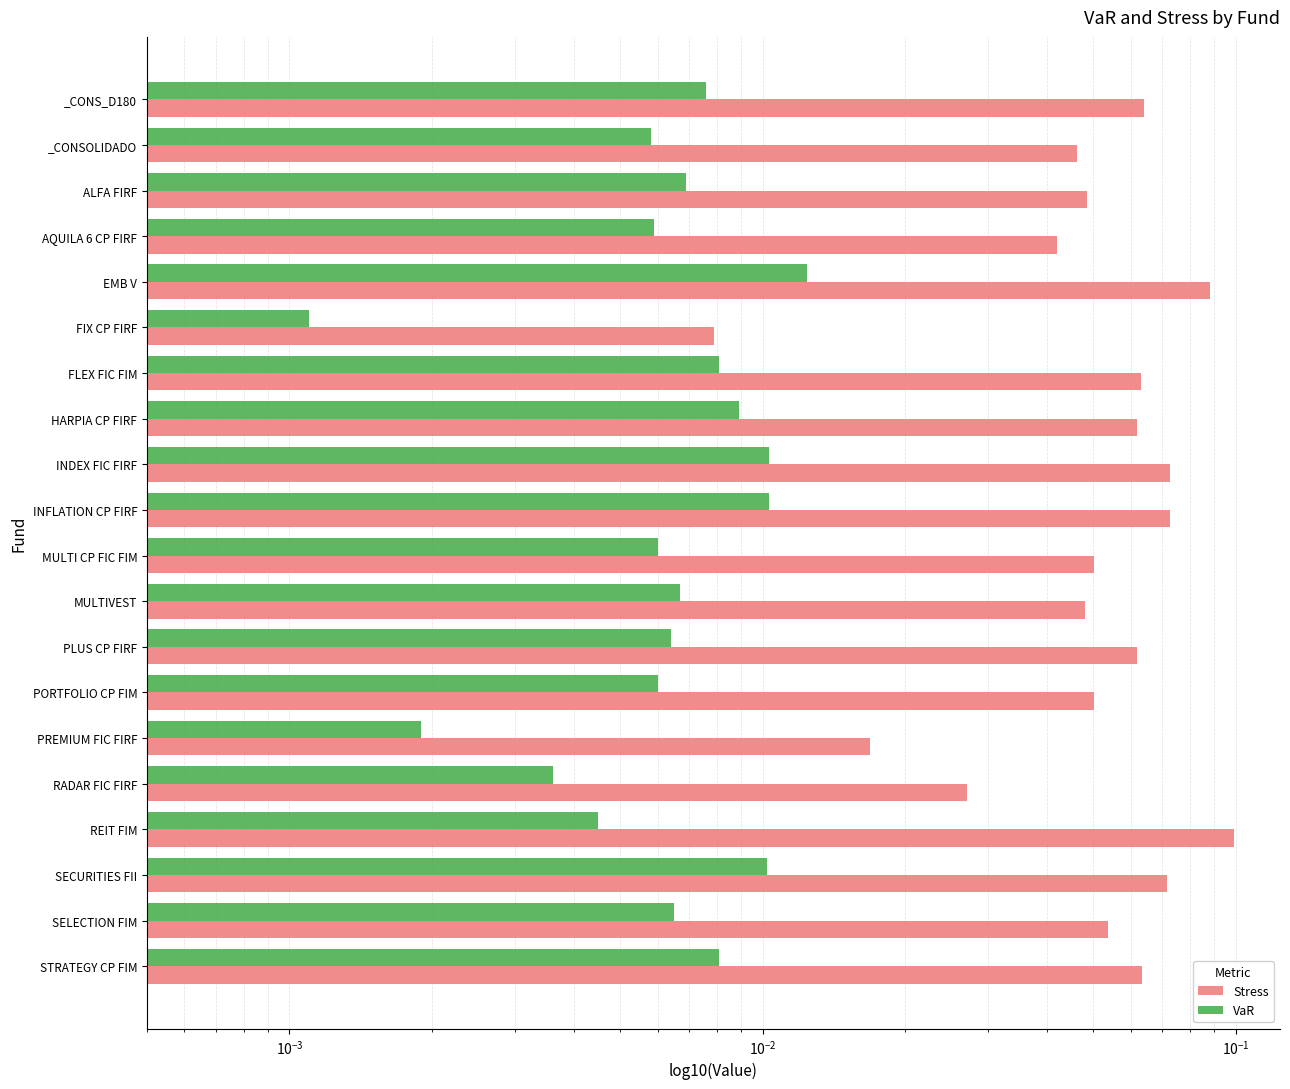

What is the average value of the Stress series?

0.1